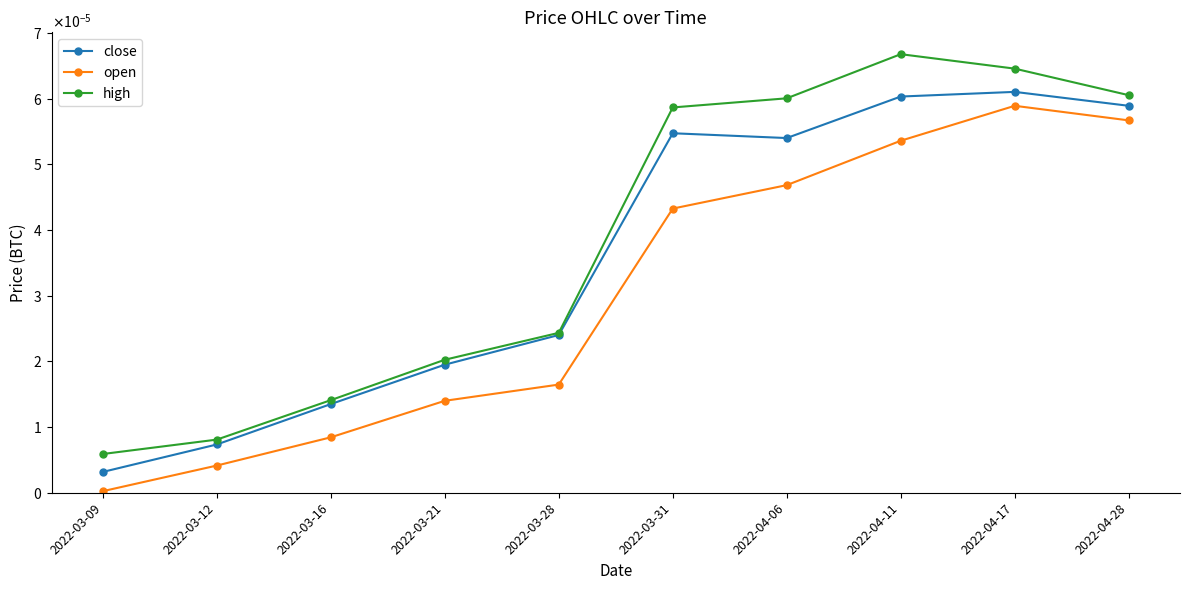

Which label corresponds to the largest value in the chart?

2022-04-11